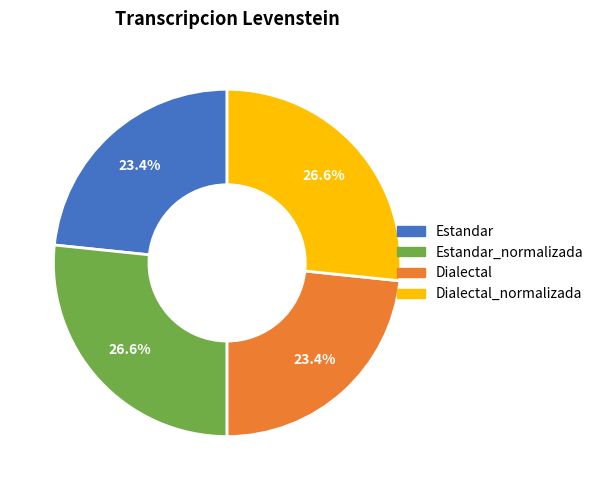

Does any single category account for the majority?

No